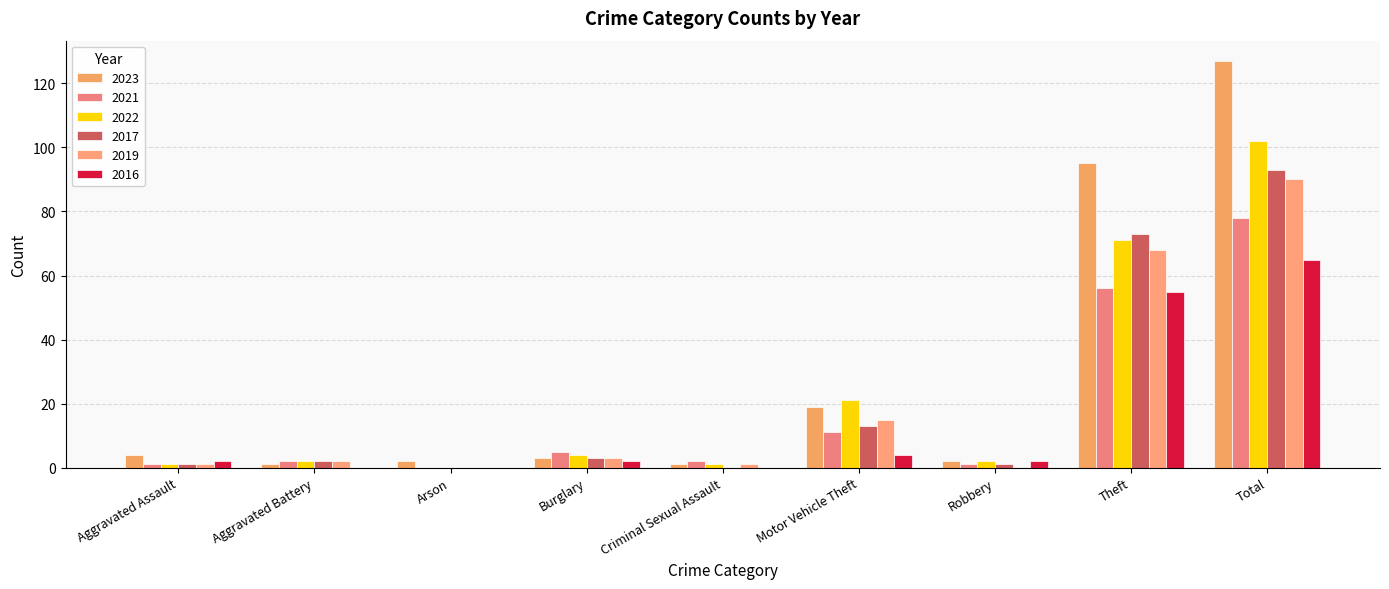

How many categories are shown in the chart?

9